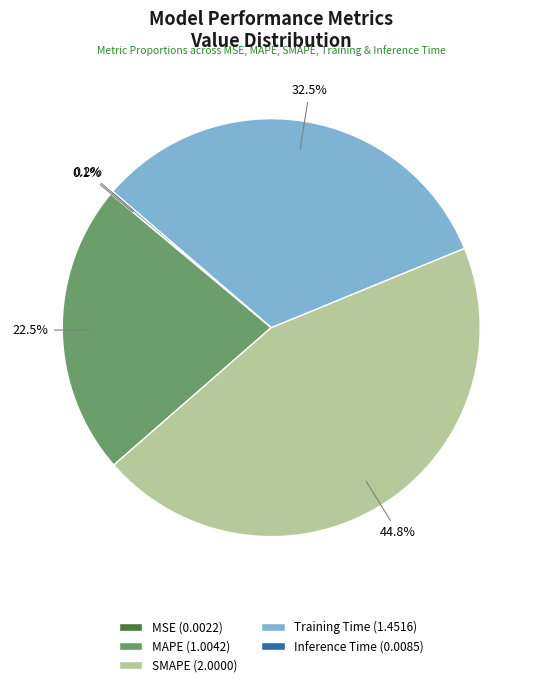

Do MAPE (1.0042) and SMAPE (2.0000) together represent more than half of the pie?

Yes